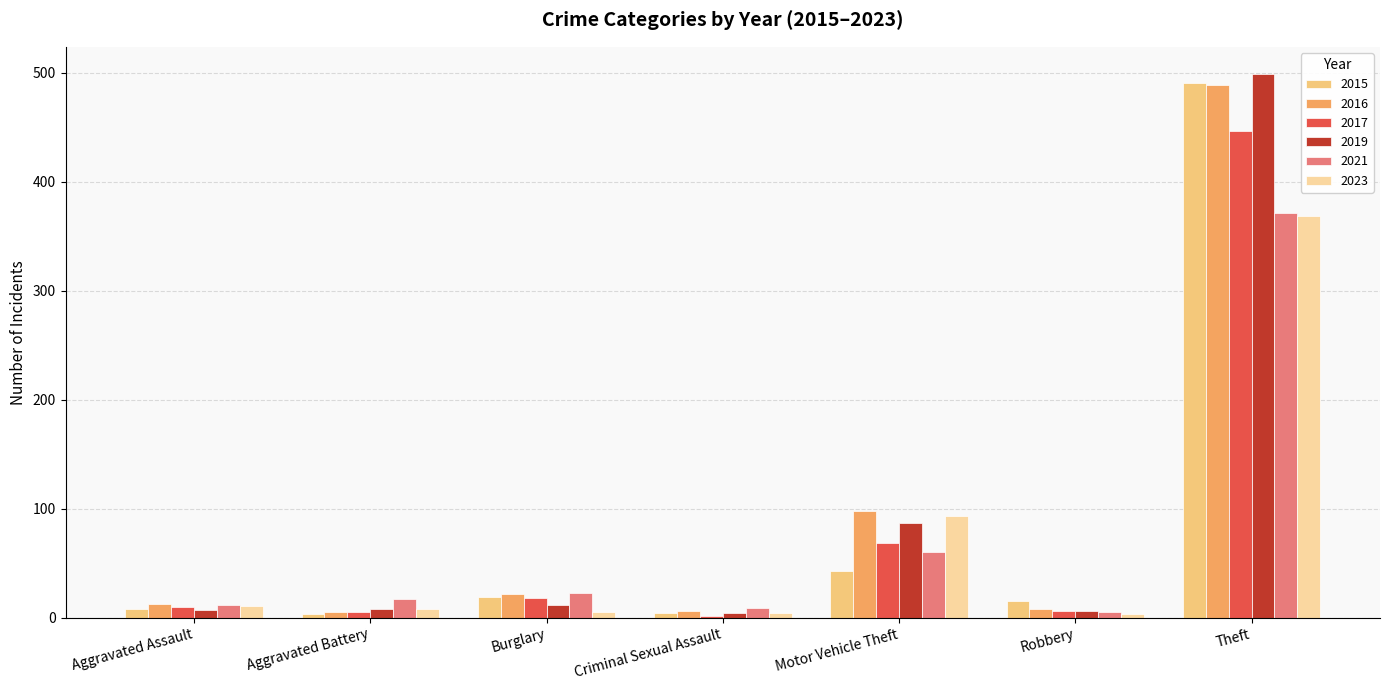

Read the 2023 value at Theft.

369